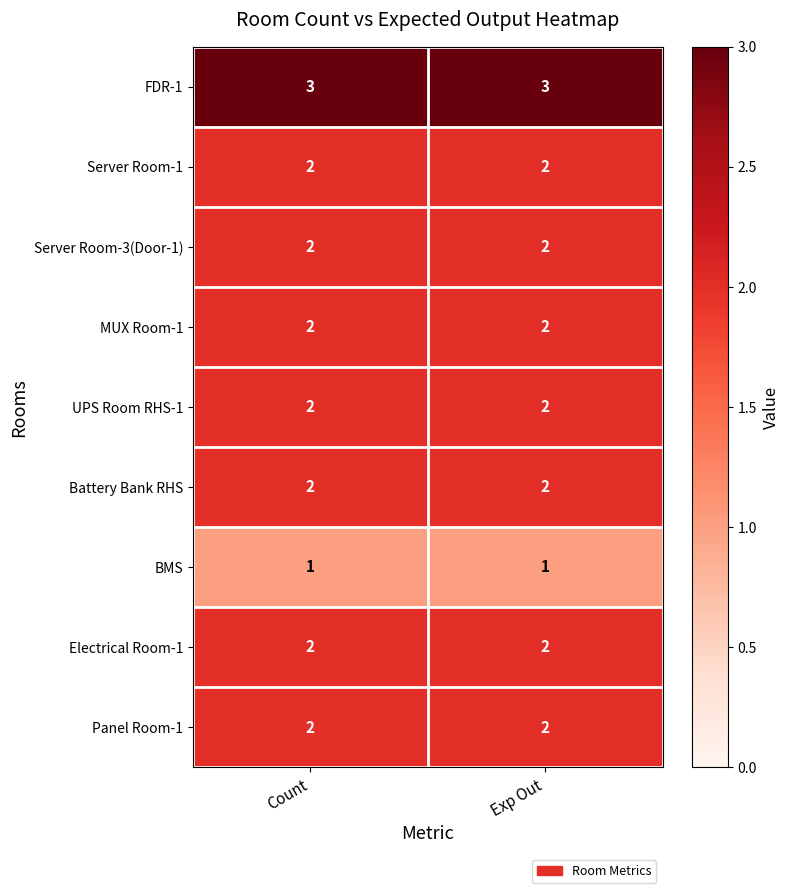

What is the greatest value displayed?

3